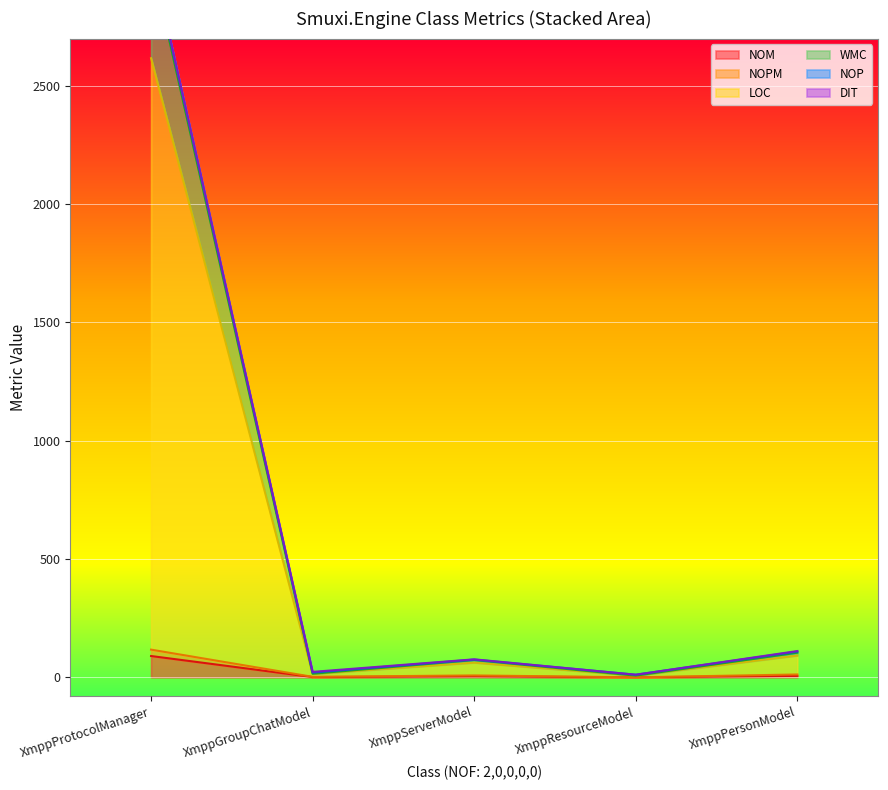

What is the maximum value for NOM?

90